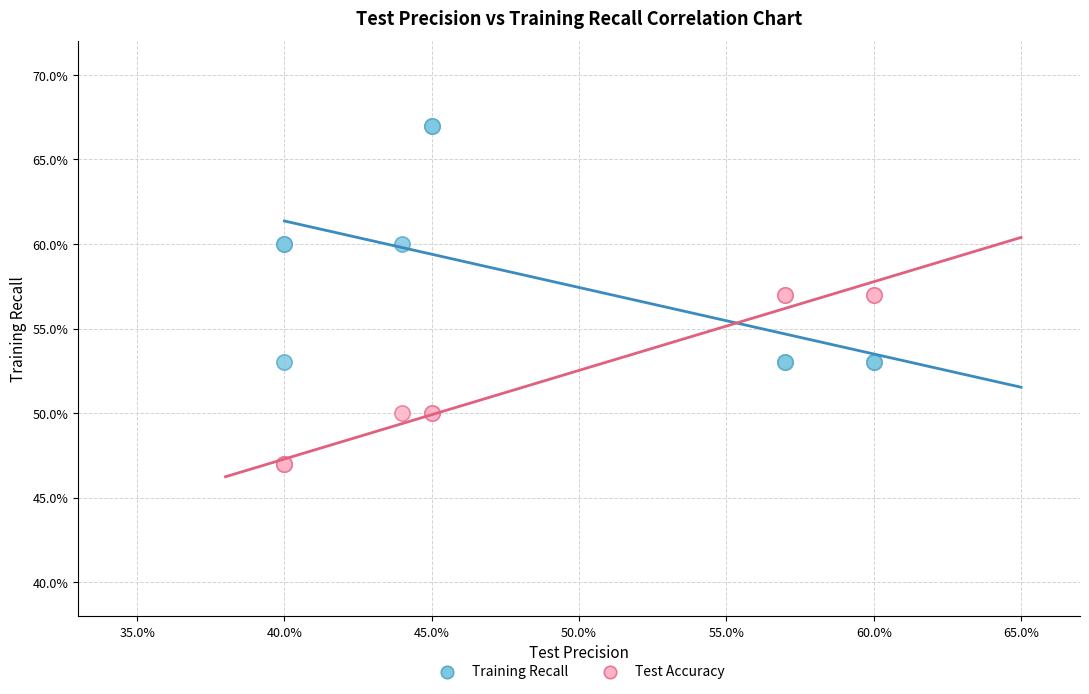

Which series reaches the minimum Y coordinate?

Test Accuracy